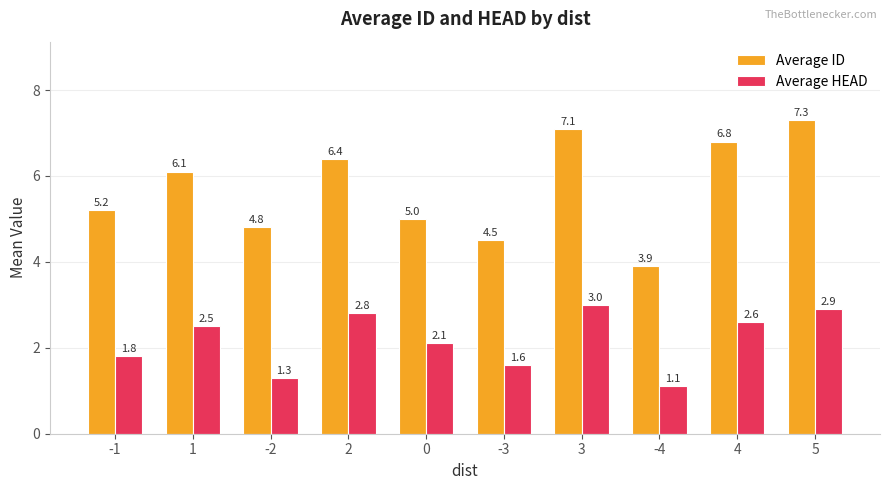

How many bars are there in each group?

2